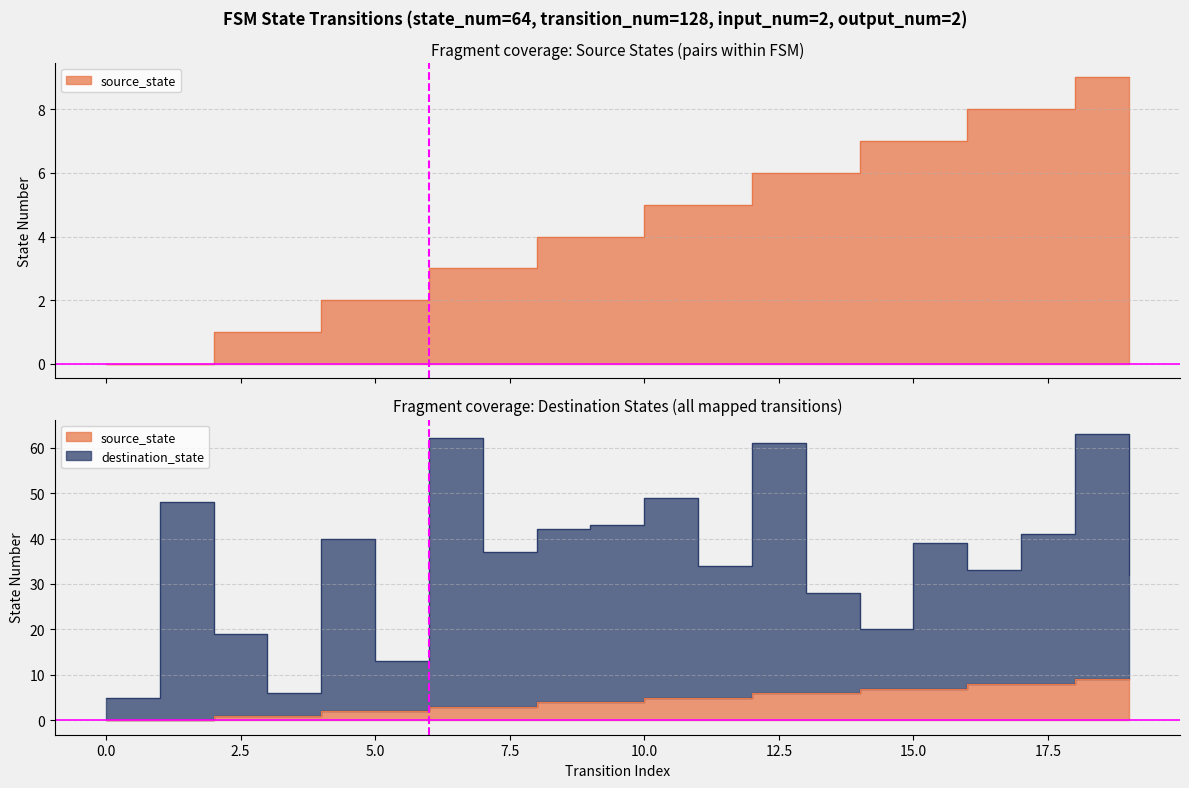

The value of source_state at 4 is 2. True or false?

True